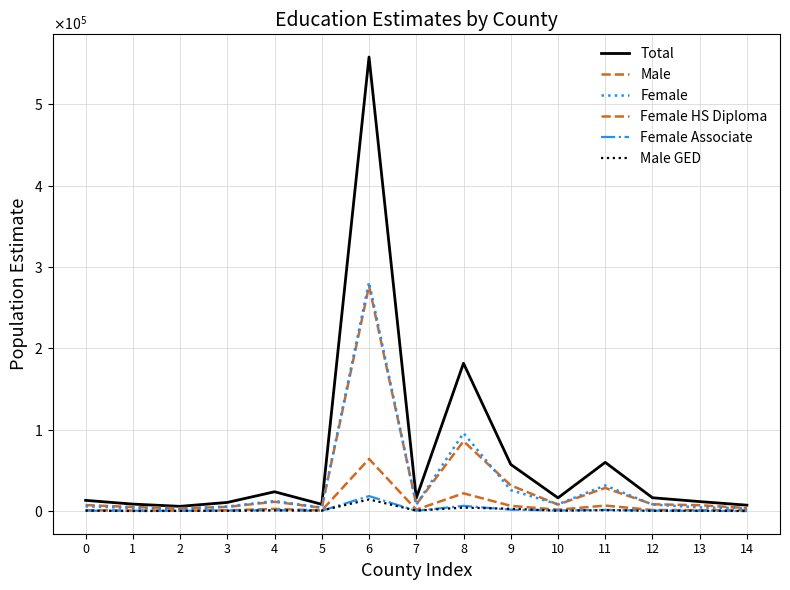

Reading left to right, transcribe all the data shown in this chart.

Total: 0=13110	1=8503	2=5747	3=10551	4=23667	5=8257	6=558019	7=15848	8=181621	9=57296	10=16167	11=59811	12=16315	13=11582	14=7188
Male: 0=7336	1=4897	2=3473	3=5056	4=11392	5=4013	6=276661	7=8147	8=85836	9=31539	10=7948	11=28341	12=8310	13=7121	14=3680
Female: 0=5774	1=3606	2=2274	3=5495	4=12275	5=4244	6=281358	7=7701	8=95785	9=25757	10=8219	11=31470	12=8005	13=4461	14=3508
Female HS Diploma: 0=993	1=513	2=432	3=874	4=2616	5=656	6=64033	7=1643	8=21776	9=6371	10=1626	11=6682	12=1241	13=1058	14=1191
Female Associate: 0=332	1=370	2=317	3=651	4=870	5=356	6=18388	7=262	8=6369	9=1635	10=644	11=1397	12=462	13=239	14=0
Male GED: 0=532	1=0	2=142	3=249	4=804	5=582	6=14238	7=511	8=4210	9=2729	10=387	11=1062	12=278	13=351	14=0